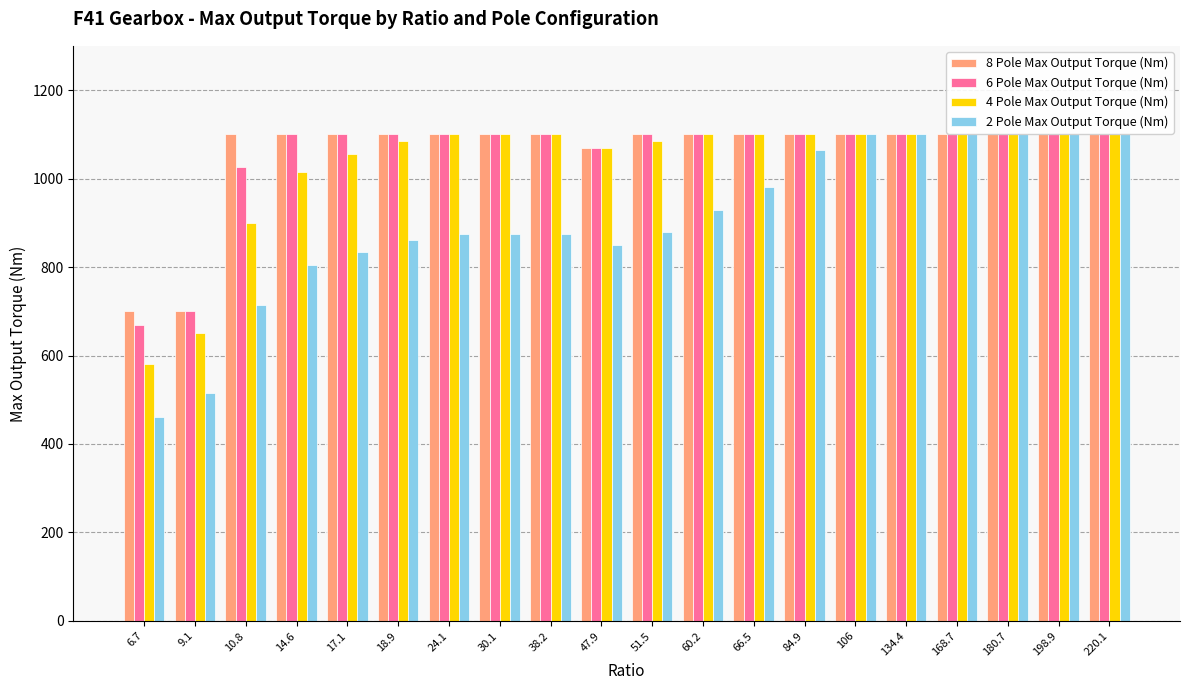

True or false: 8 Pole Max Output Torque (Nm) has a value of 1100 at 10.8.

True